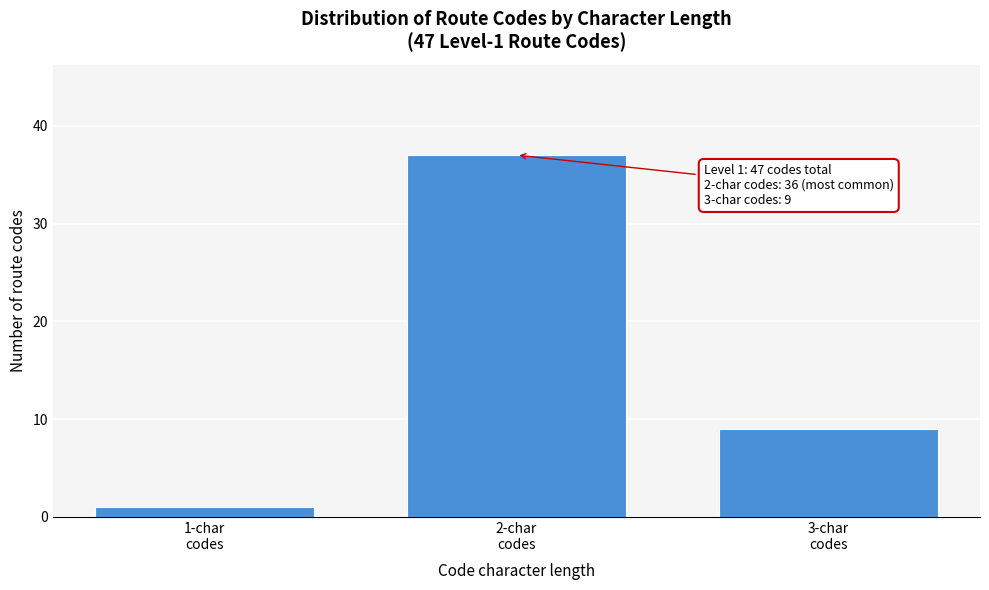

Reading left to right, extract all data points from this chart.

1	37	9